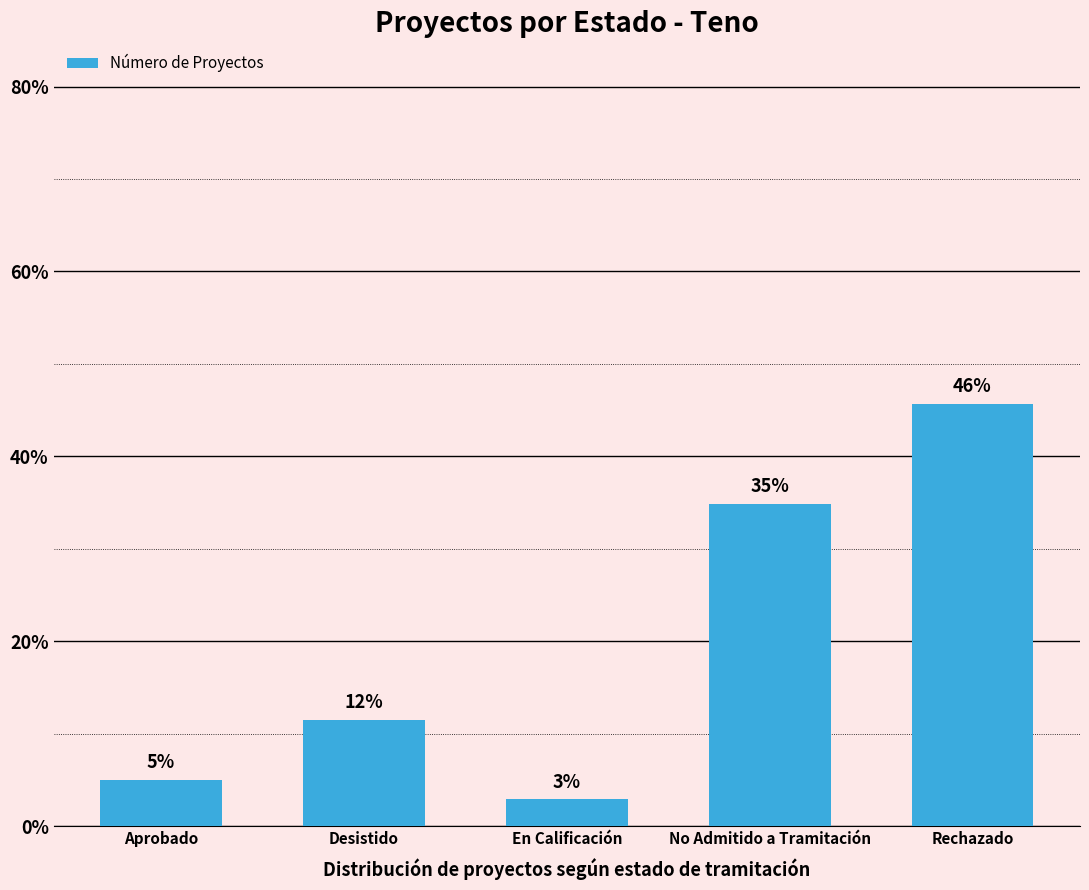

Approximately how many times larger is the value at Rechazado compared to En Calificación?

15.9